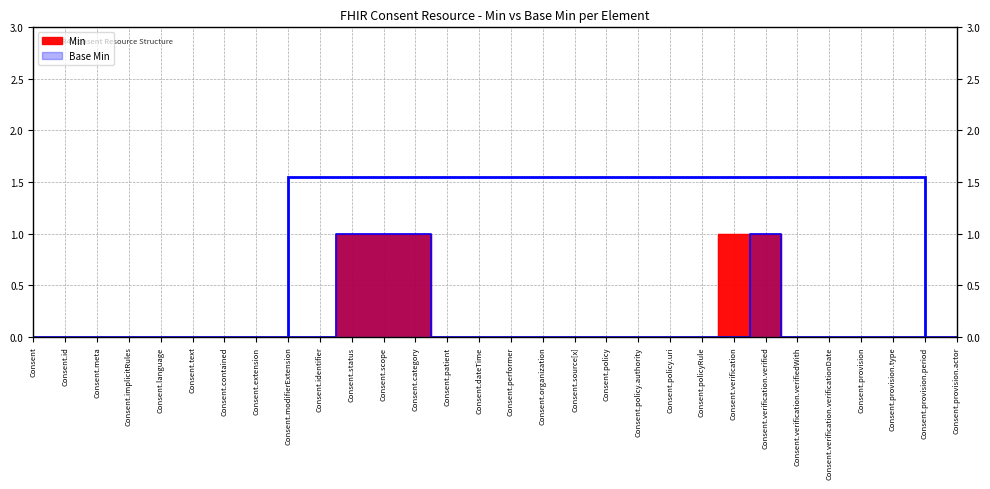

True or false: Min has a value of 0 at Consent.implicitRules.

True